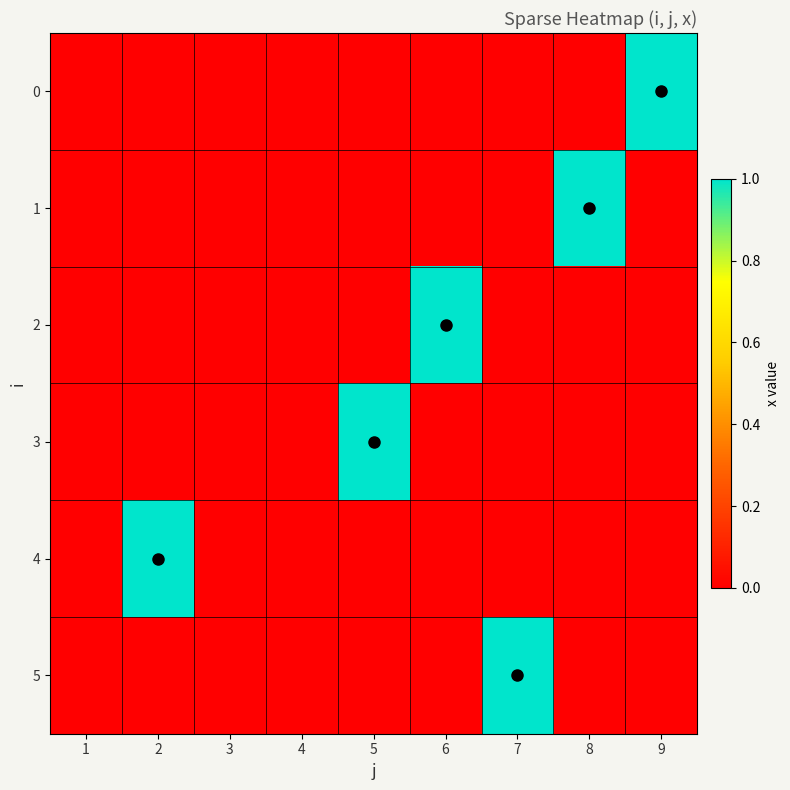

At 2, list the series in order from smallest to largest.

0, 1, 2, 3, 5, 4